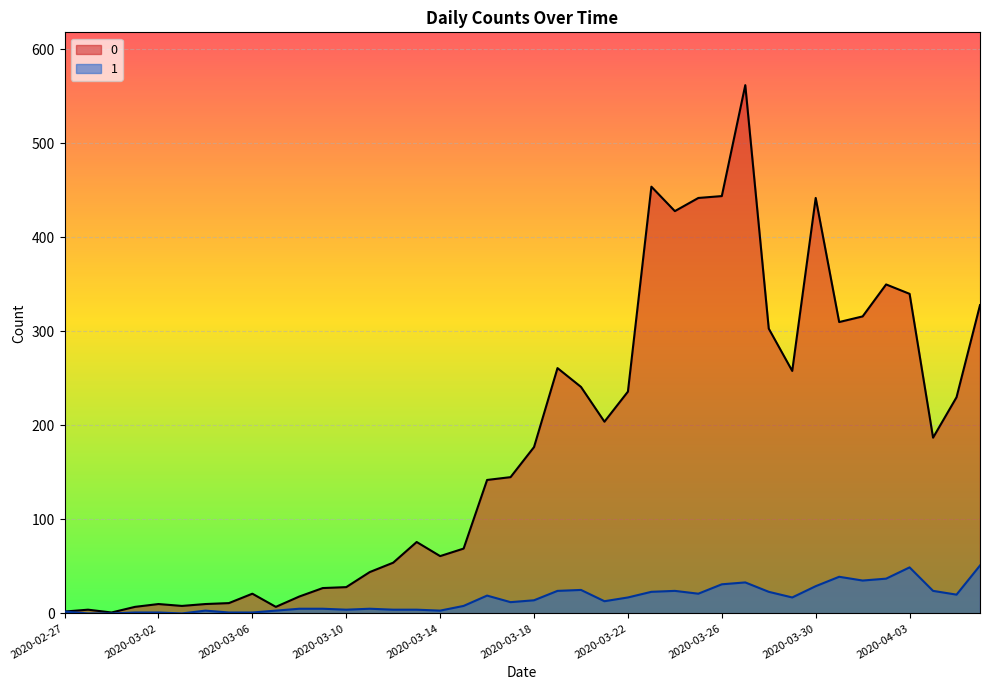

What is the difference between the highest and lowest values at 2020-03-03?

8